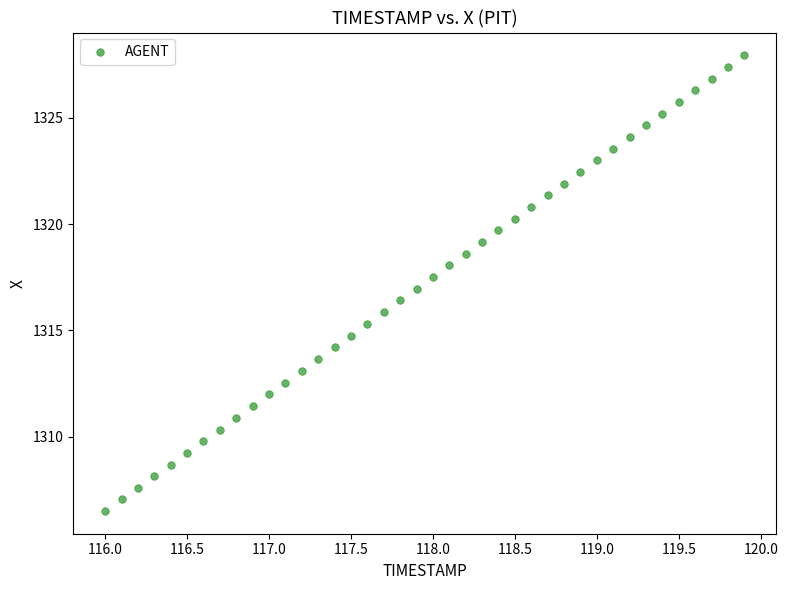

What is the range of X values (max minus min)?

3.9